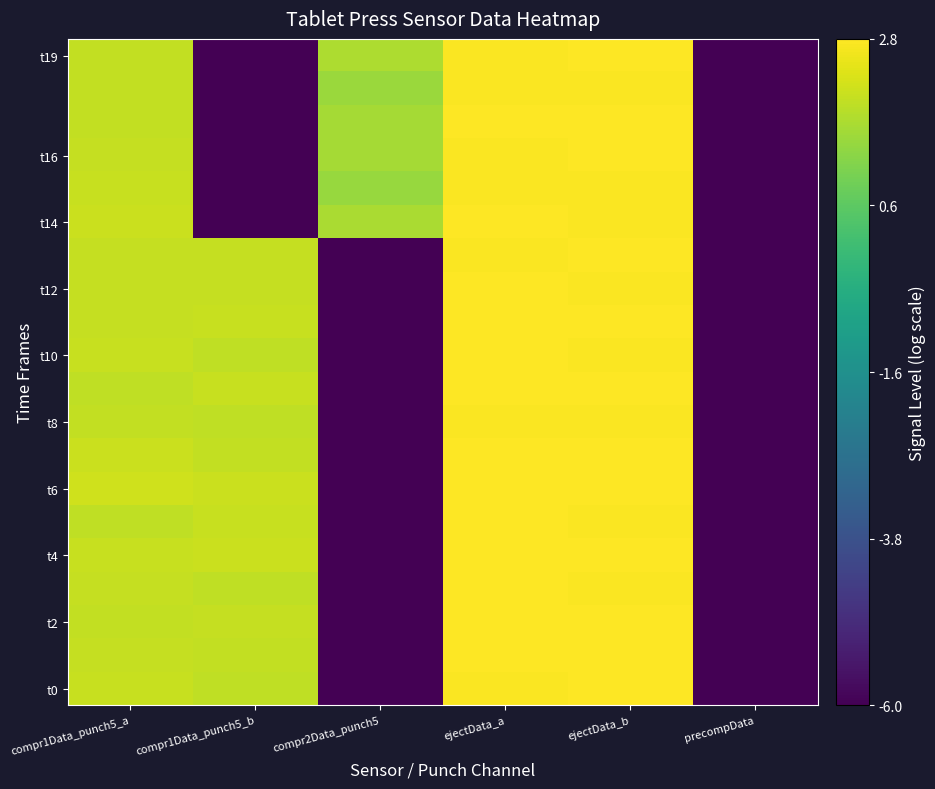

At which category is the sum across all series the highest?

ejectData_b